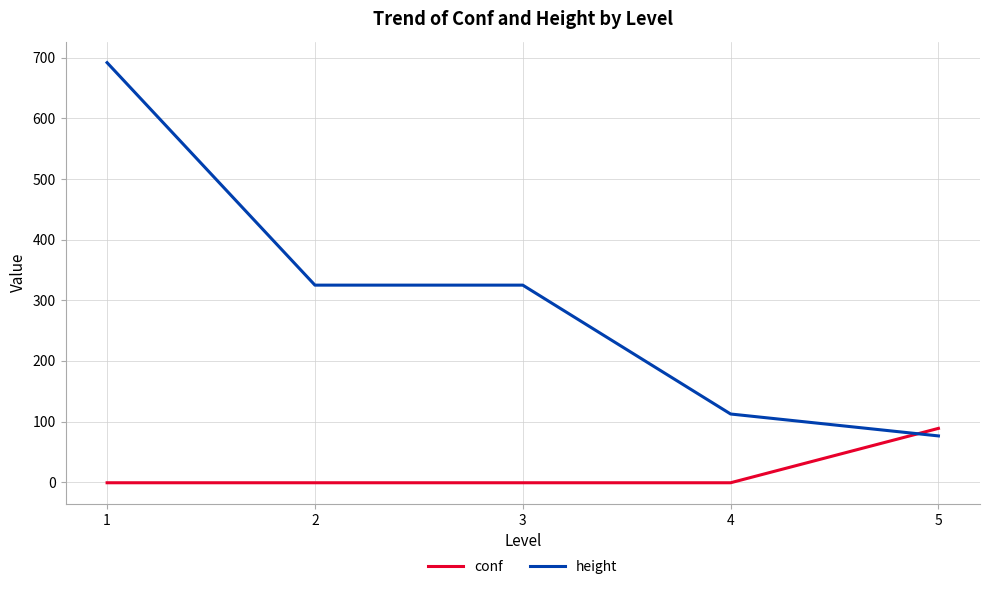

Rank the series by their maximum value, from highest to lowest.

height, conf